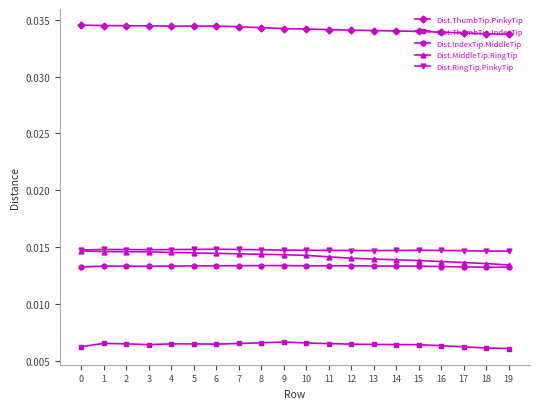

How many Dist.ThumbTip.PinkyTip values are between 0 and 1?

20